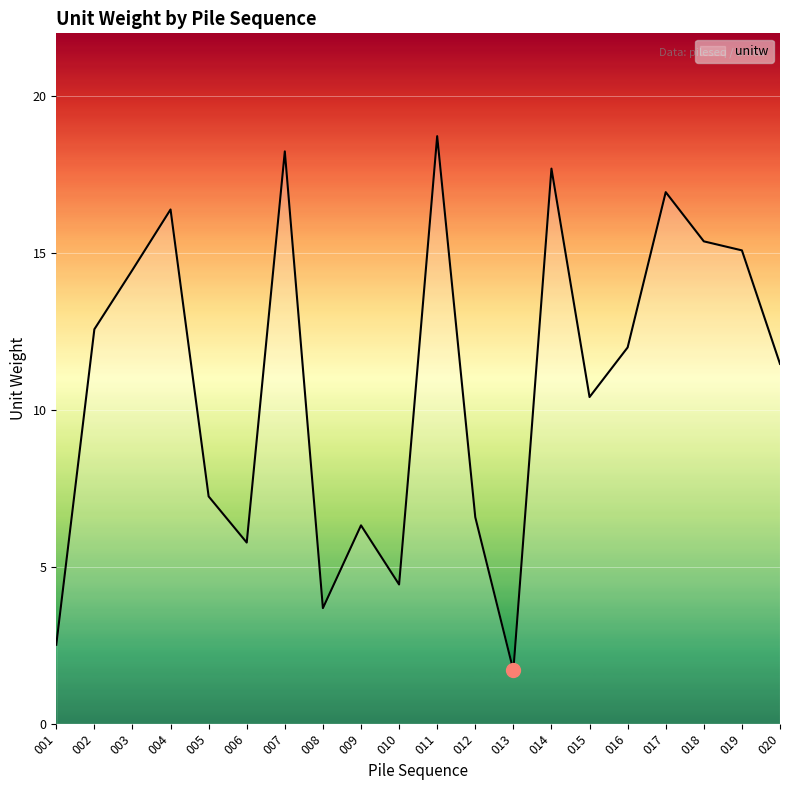

What is the sum of all values?

217.6